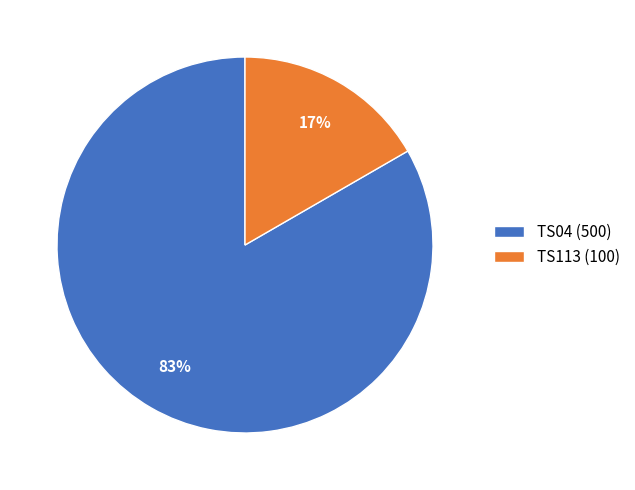

What is the ratio of the value at TS113 to the value at TS04?

0.2